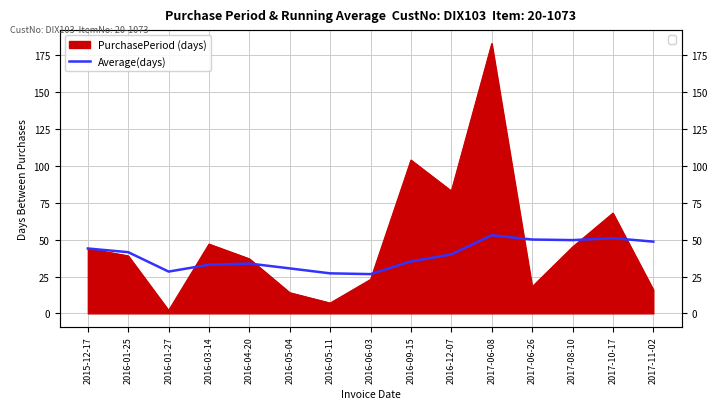

How many points are lower than both their immediate neighbors (excluding endpoints)?

3